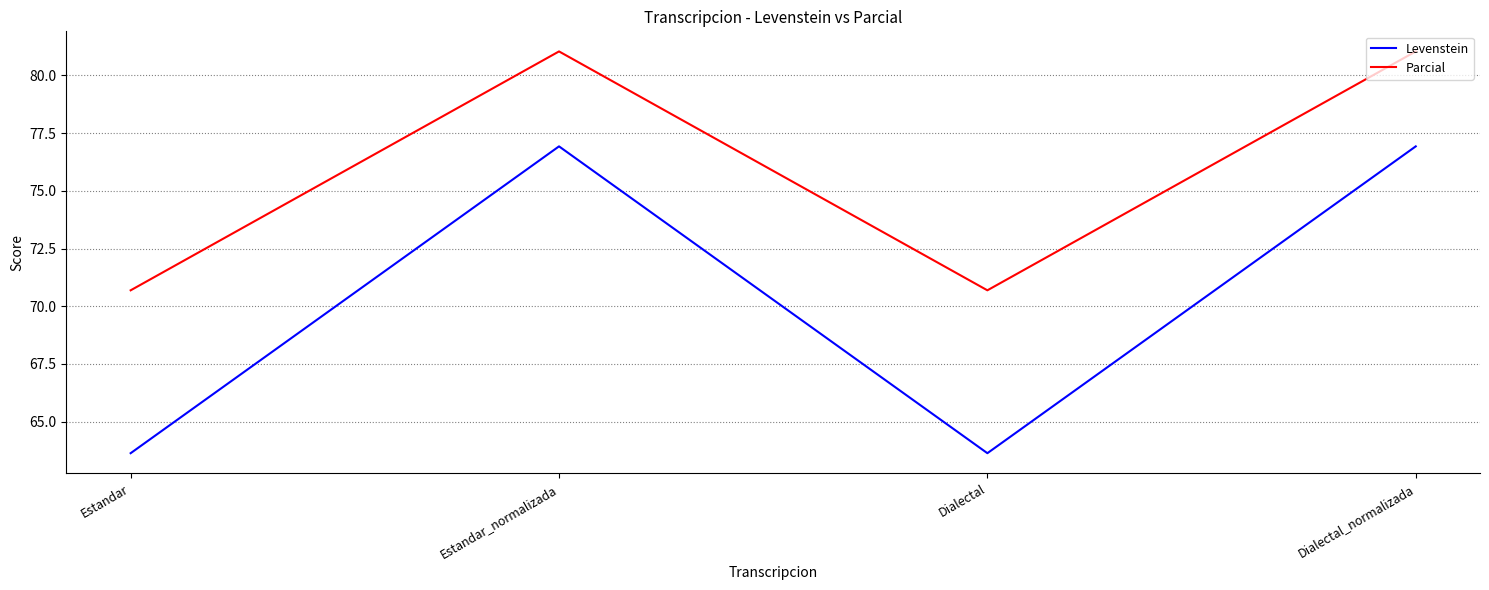

True or false: Levenstein has a value of 109.5 at Estandar.

False